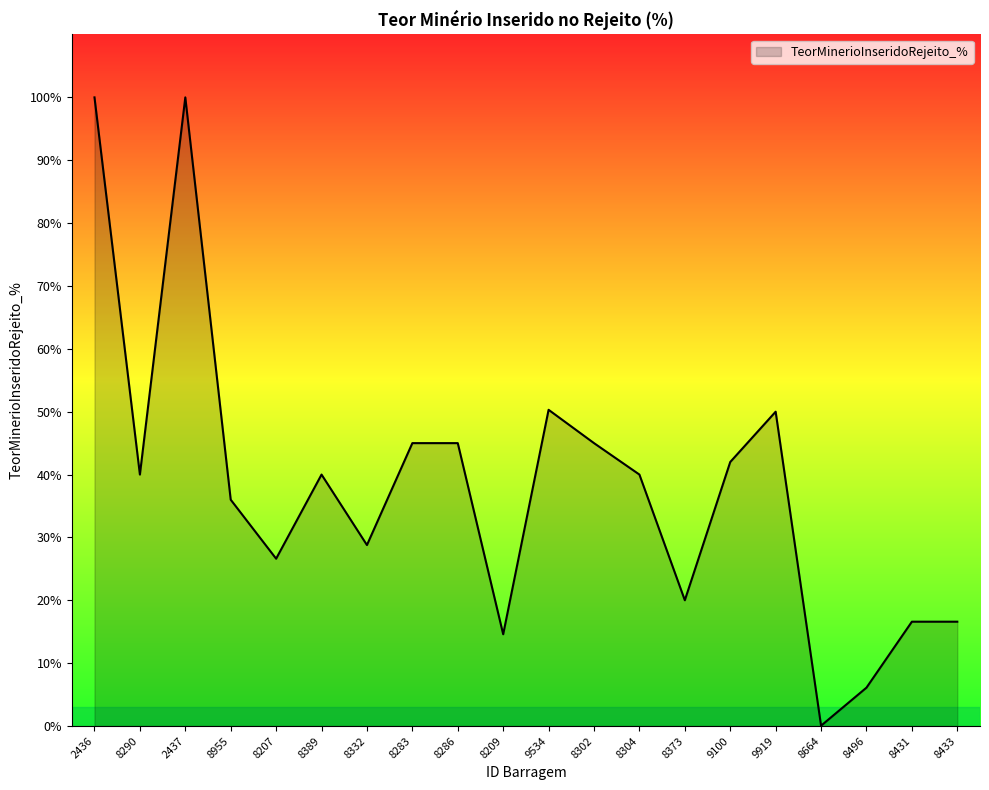

What is the average value?

38.1